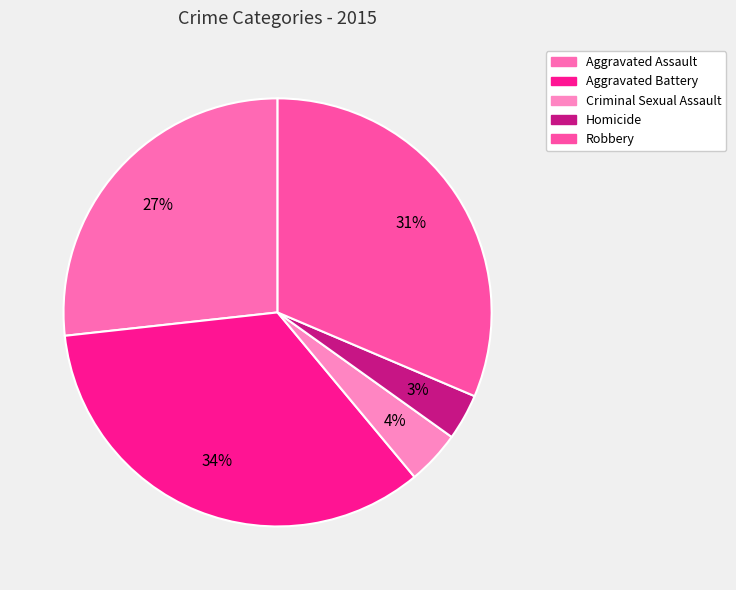

What is the ratio of the value at Criminal Sexual Assault to the value at Homicide?

1.2